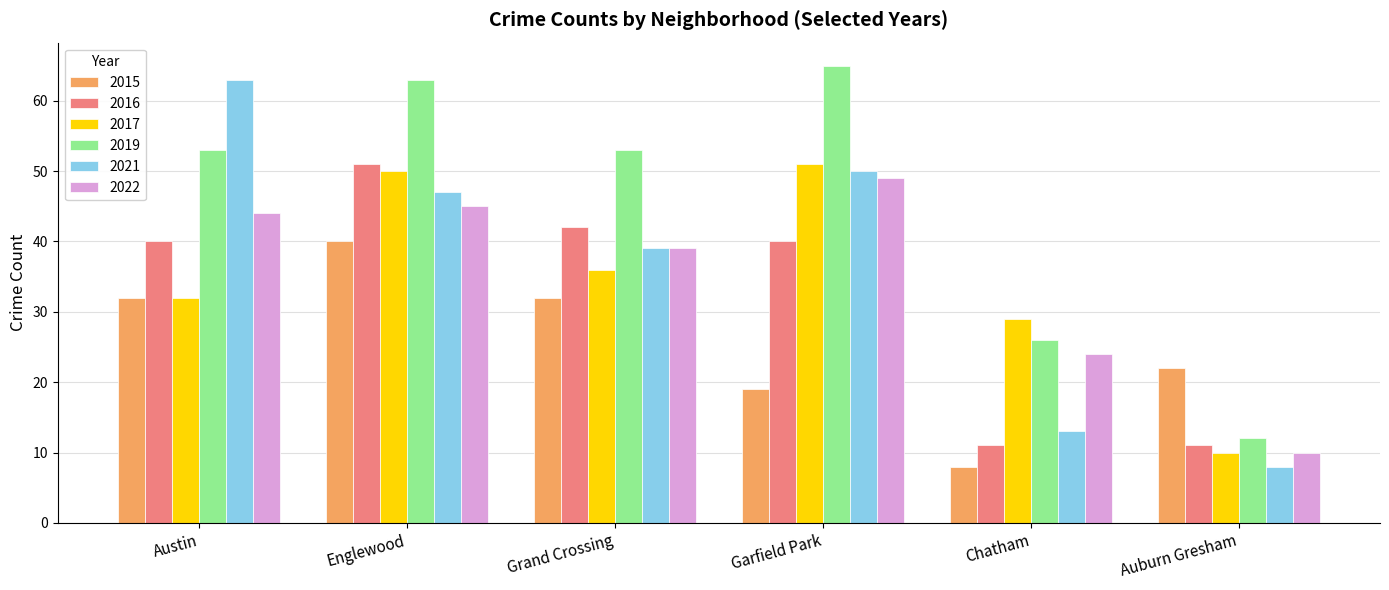

Which series changed the most between Austin and Grand Crossing?

2021